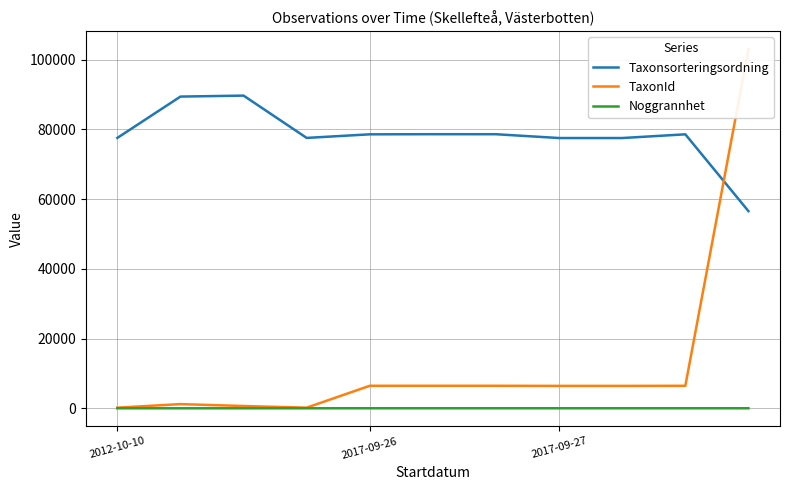

Reading right to left, list all the values displayed in this chart.

Taxonsorteringsordning: 56540	78569	77506	77506	78596	78602	78569	77541	89673	89392	77541
TaxonId: 103021	6458	6425	6425	6462	6463	6458	185	658	1202	185
Noggrannhet: 10	10	10	10	10	10	10	5	5	5	5